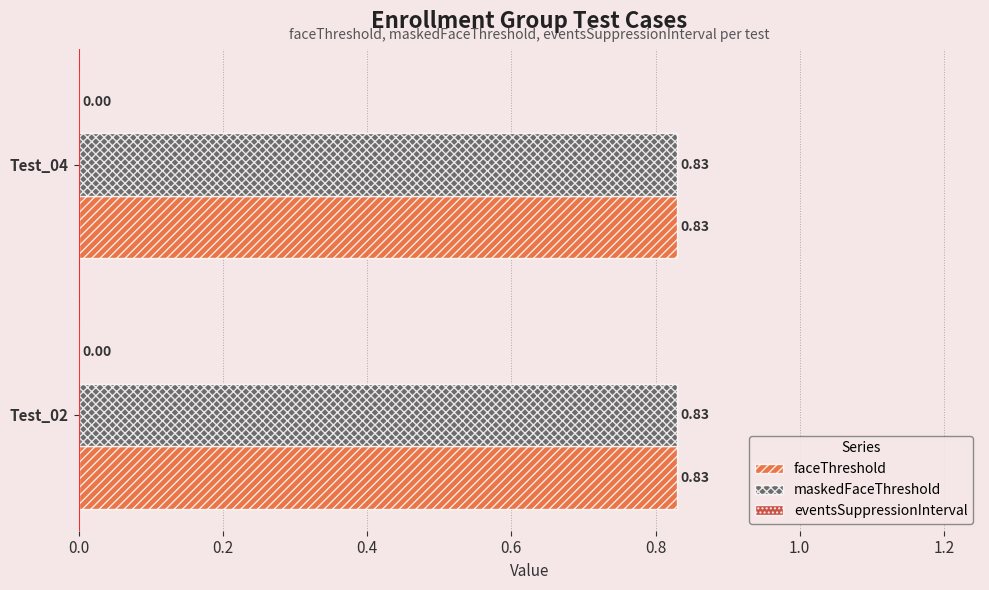

Read the faceThreshold value at Test_02.

0.8